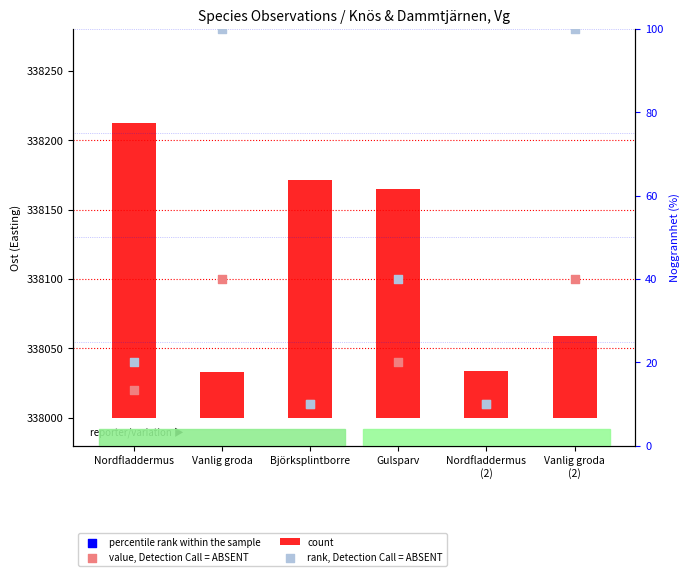

At which category is the sum across all series the highest?

Vanlig groda
(2)